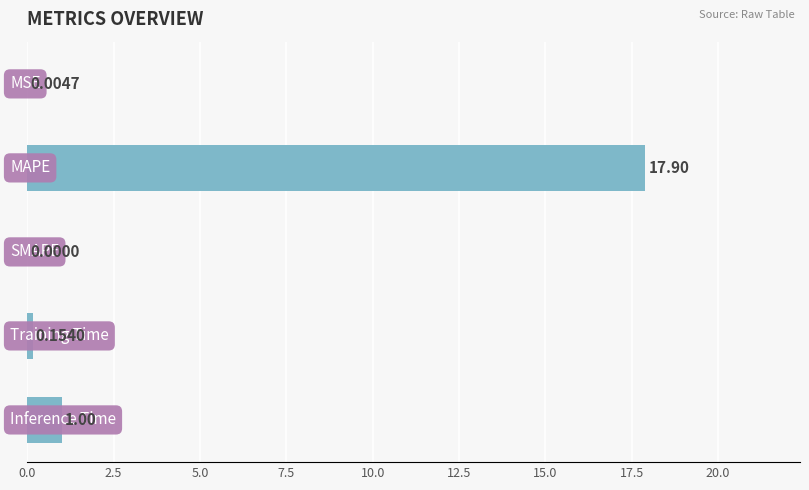

What is the sum of all values?

19.1